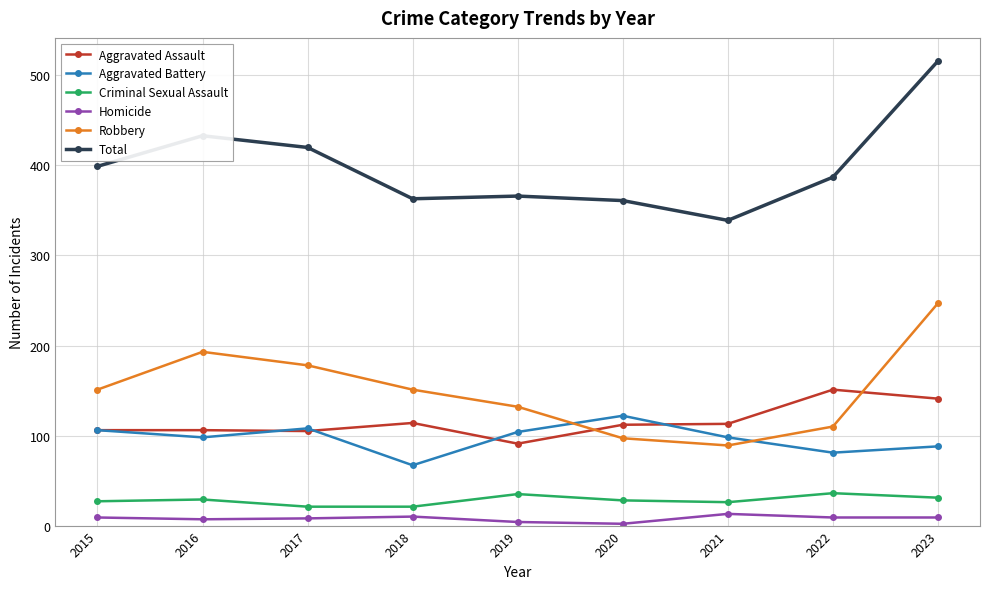

Rank the series at 2023 from lowest to highest value.

Homicide, Criminal Sexual Assault, Aggravated Battery, Aggravated Assault, Robbery, Total